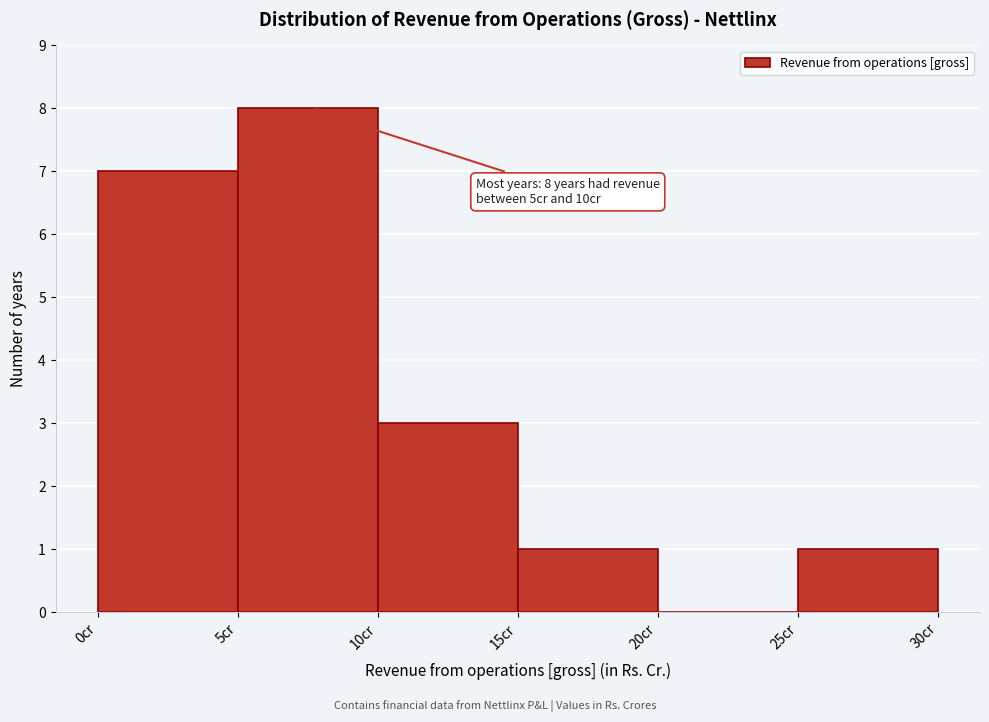

Which range on the x-axis has the tallest bar?

5 to 10